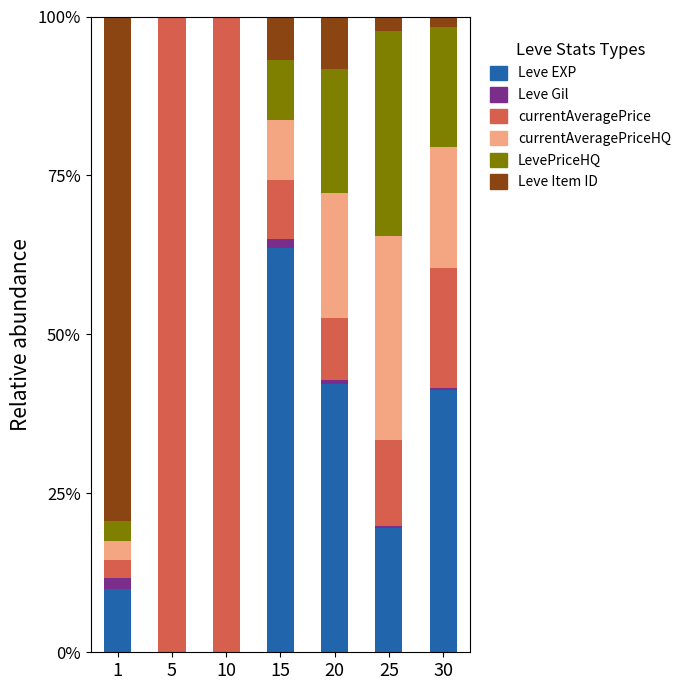

At which label does Leve EXP reach its peak?

15